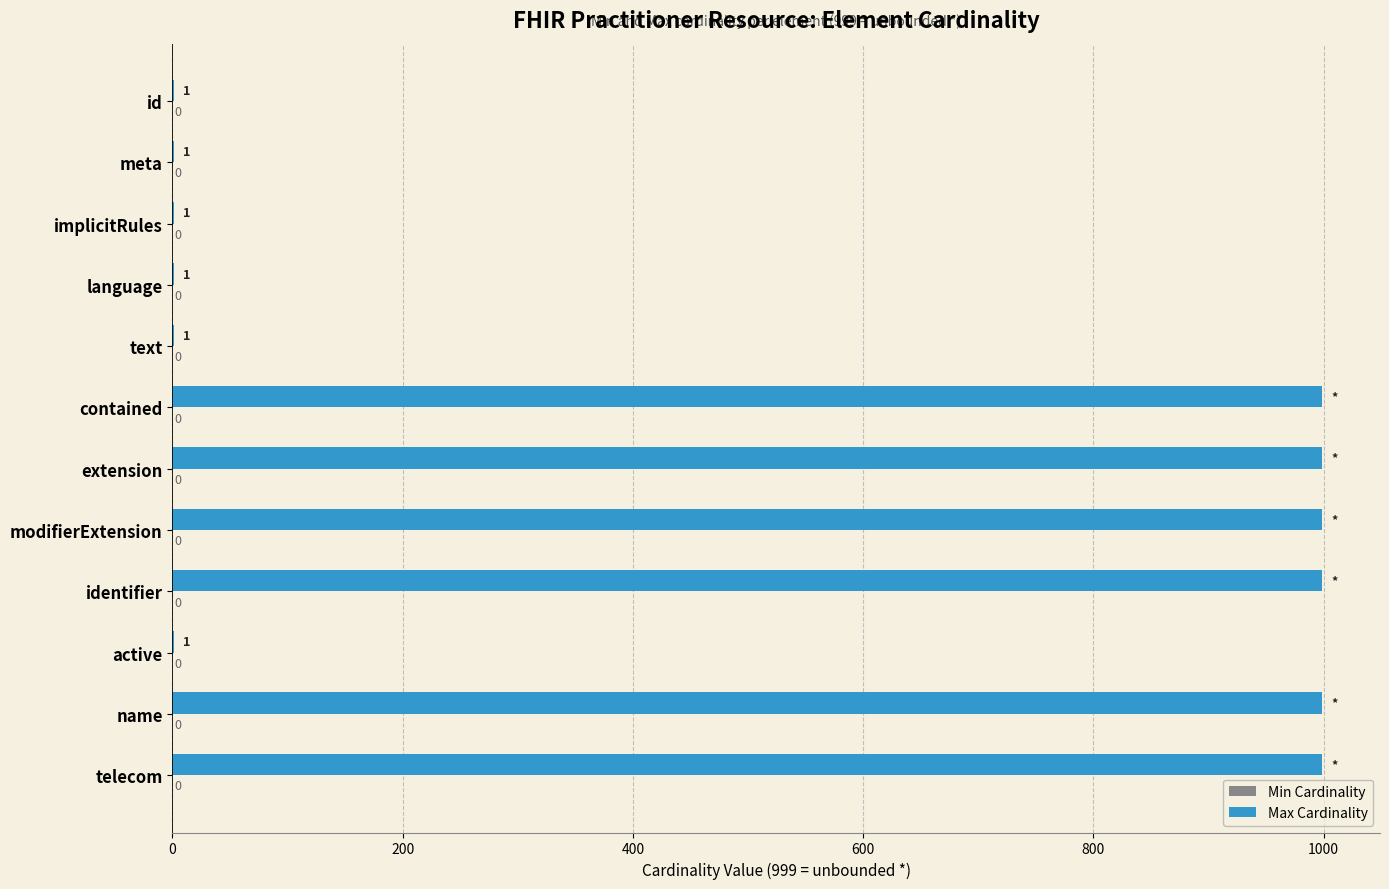

Are the bars horizontal?

Yes